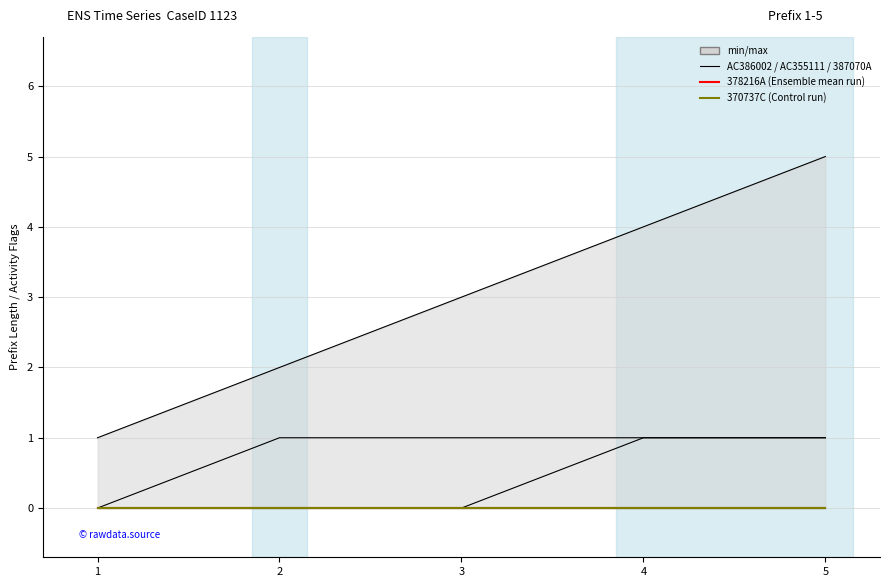

Which series has the widest spread of values?

PrefixLength